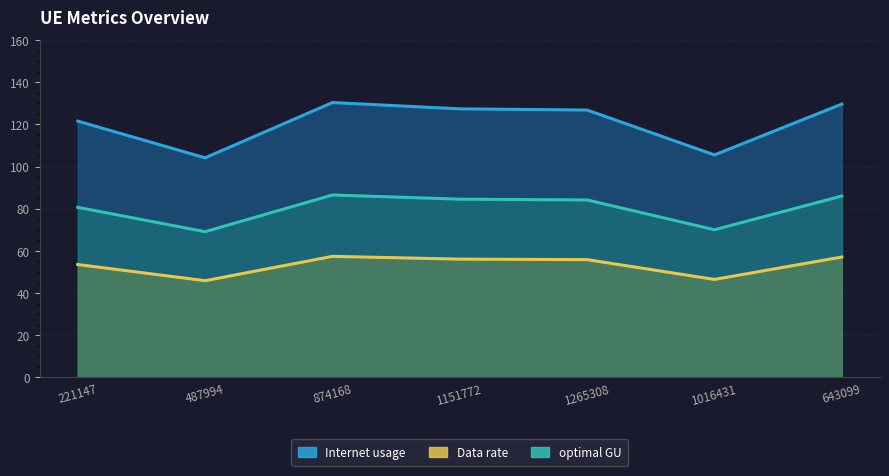

True or false: optimal GU and Internet usage intersect in this chart.

False